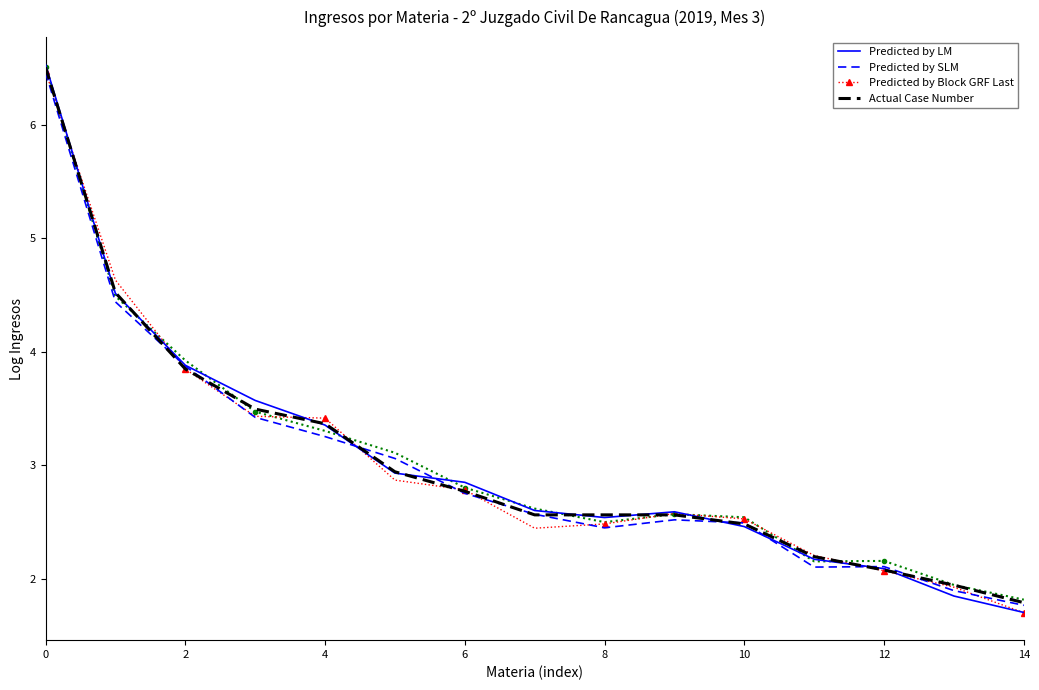

What is the label of the 7th point from the right?

8